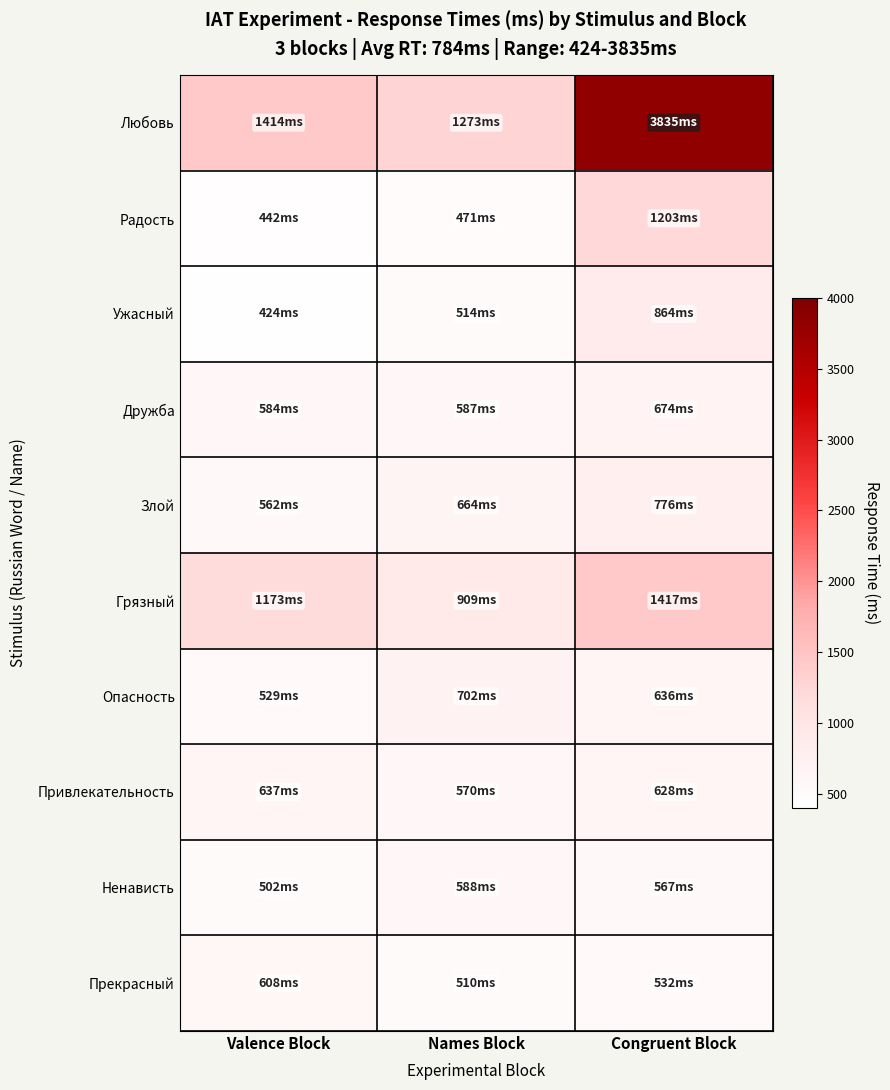

At Congruent Block, list the series in order from smallest to largest.

Прекрасный, Ненависть, Привлекательность, Опасность, Дружба, Злой, Ужасный, Радость, Грязный, Любовь